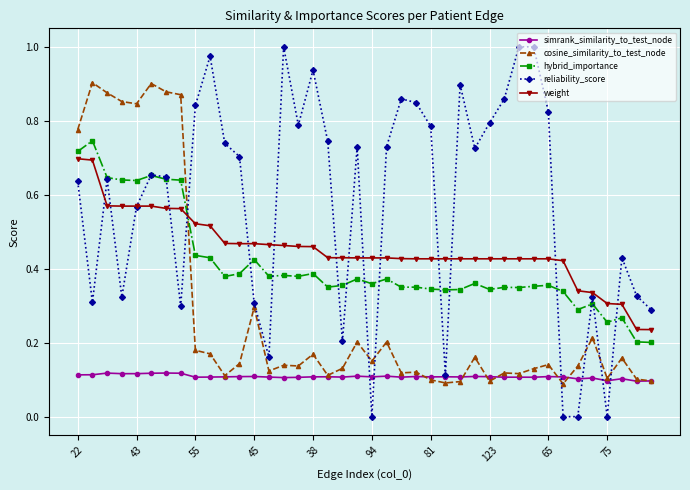

True or false: weight and simrank_similarity_to_test_node cross at least once.

False